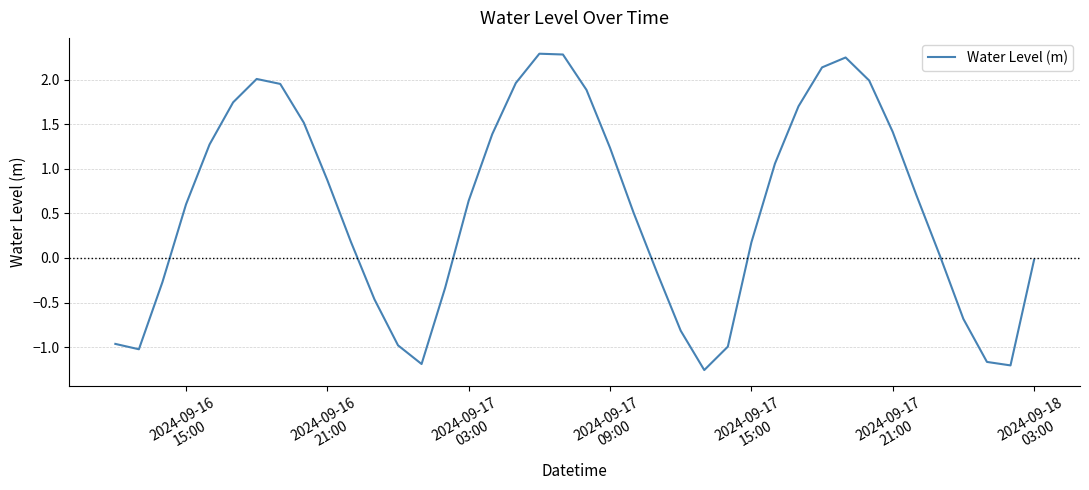

What is the greatest value displayed?

2.3